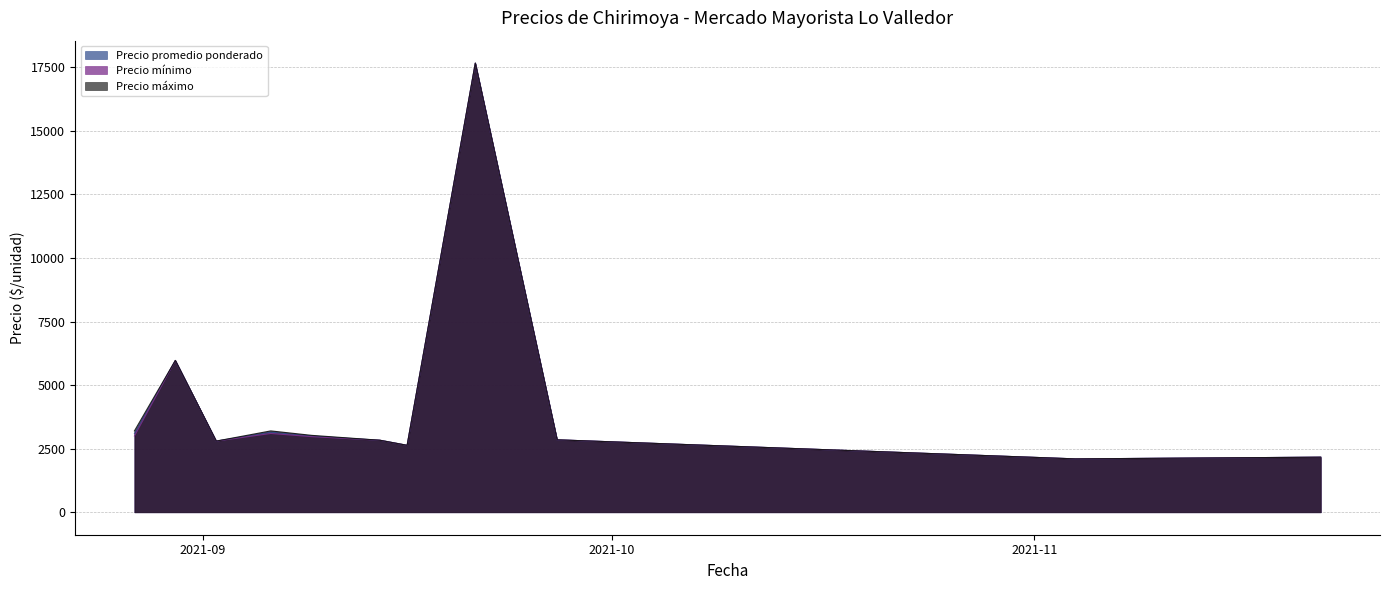

What is the lowest value of the Precio promedio ponderado series?

2100.0